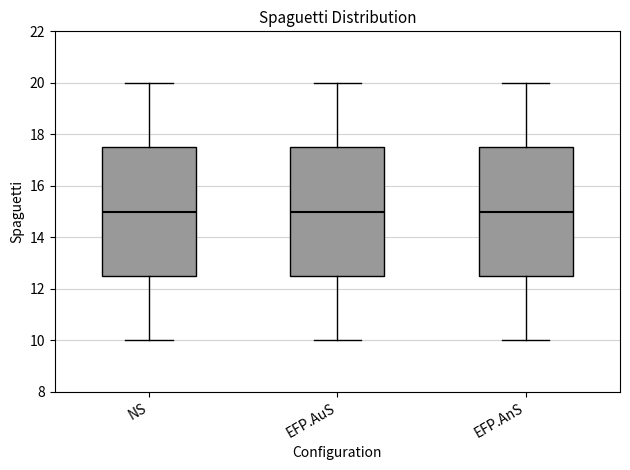

Where does the lower whisker of the box for NS end on the y-axis? The values are not printed on the chart, so give them approximately, as read against the axis.

10.0